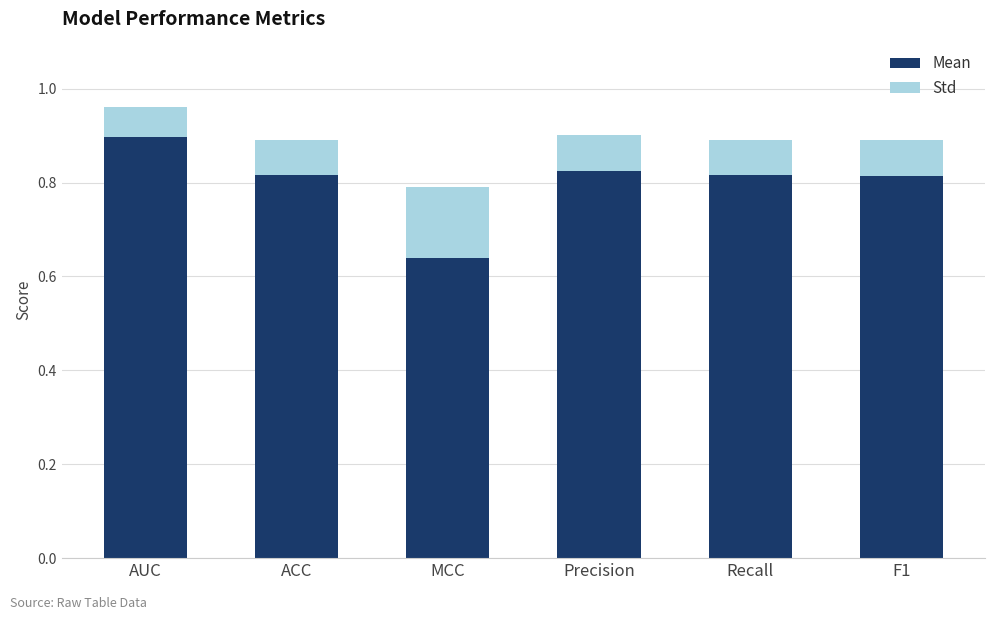

At which category is the sum across all series the highest?

AUC